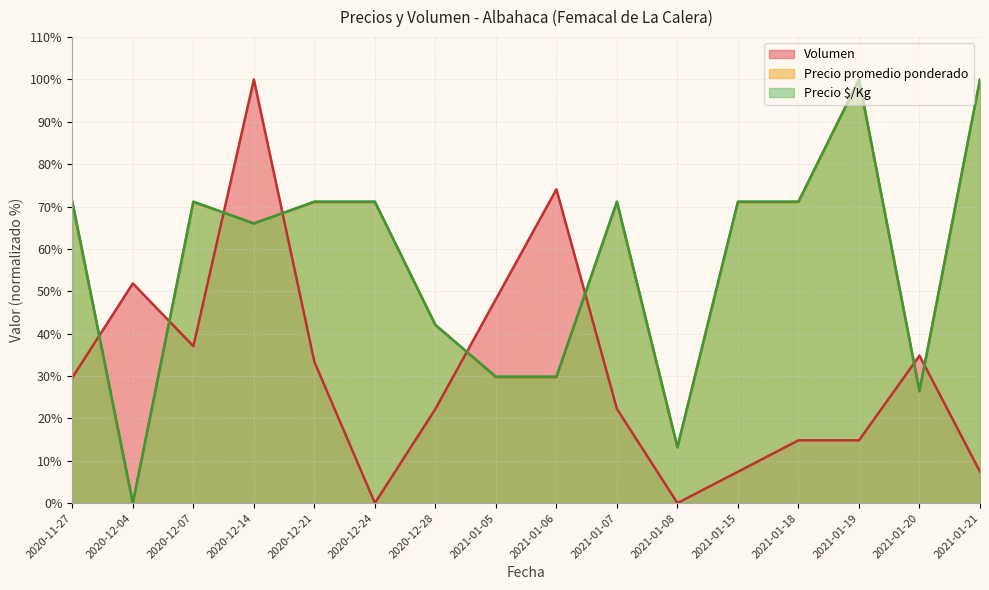

How many lines are shown in the chart?

3